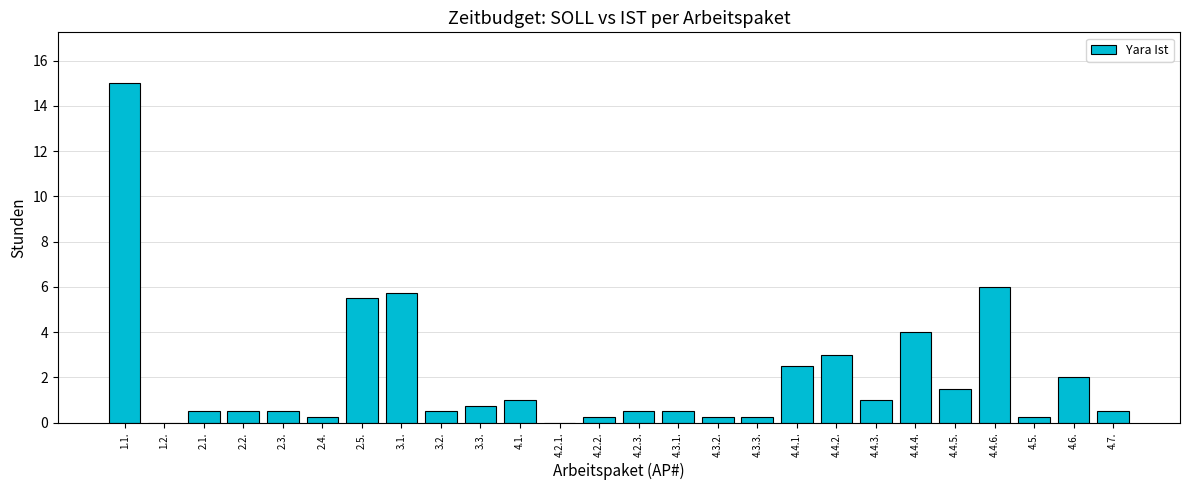

What is the greatest value displayed?

15.0